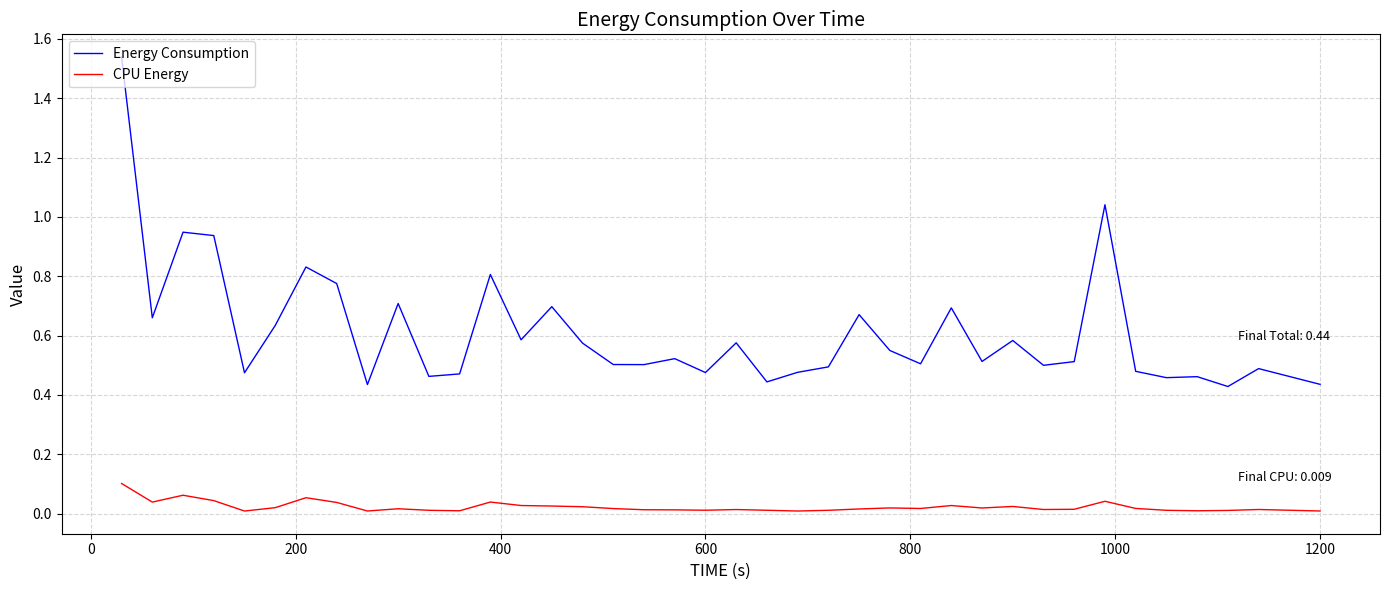

List the series in order of their peak value, highest first.

Energy Consumption, CPU Energy